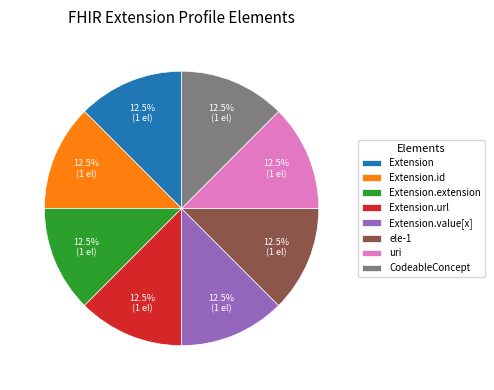

How many segments does this pie chart have?

8